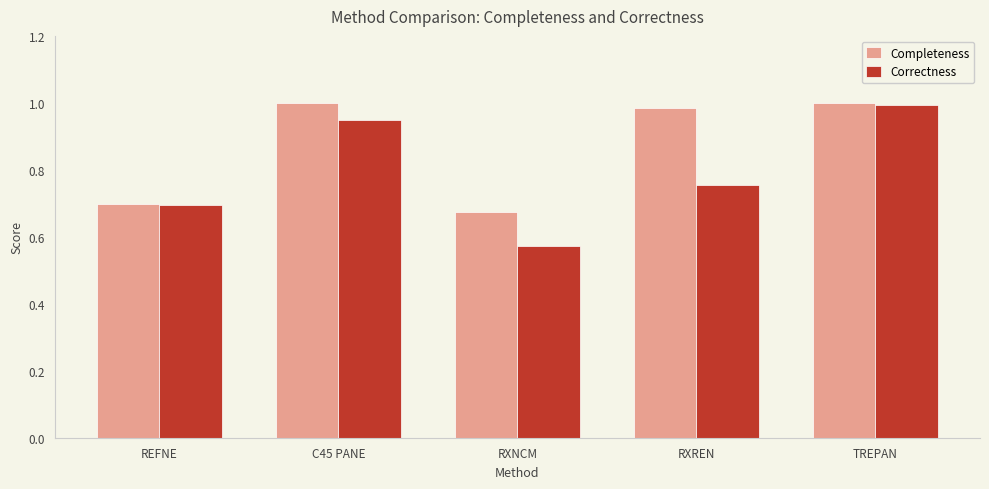

At which category is the sum across all series the highest?

TREPAN